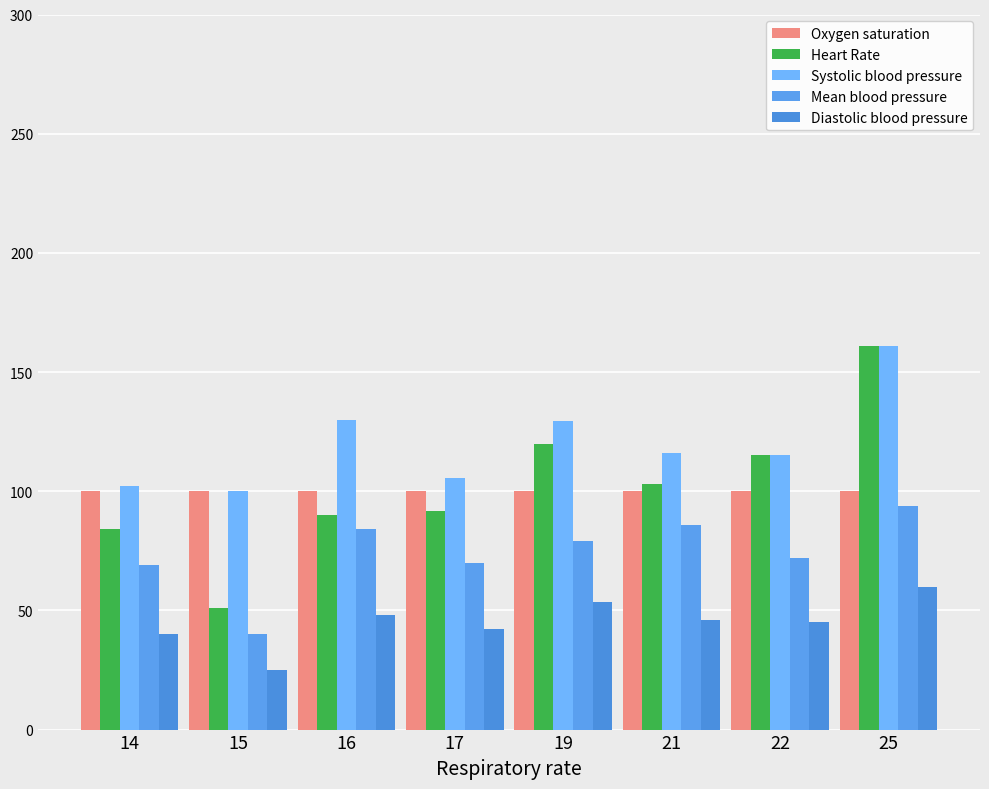

What is the value of the Heart Rate bar at the 3rd from the left?

90.0